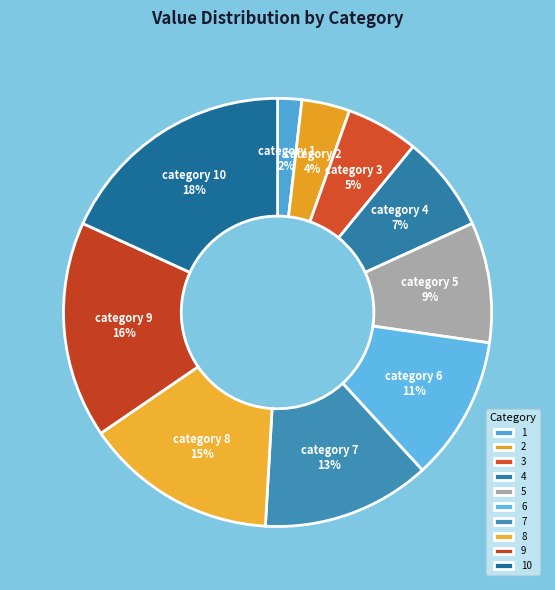

Combined, what portion of the pie is 8 and 1?

16.4%